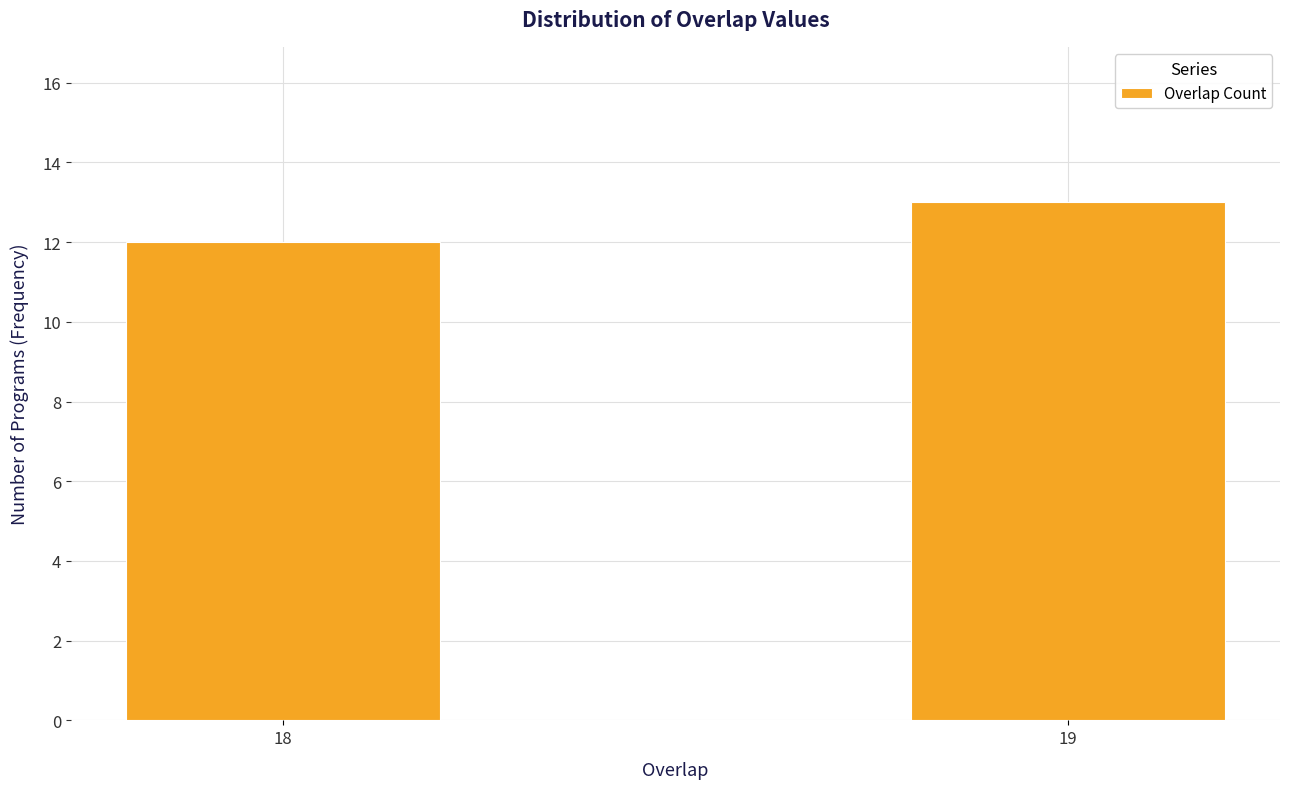

Reading left to right, extract all data points from this chart.

12	13